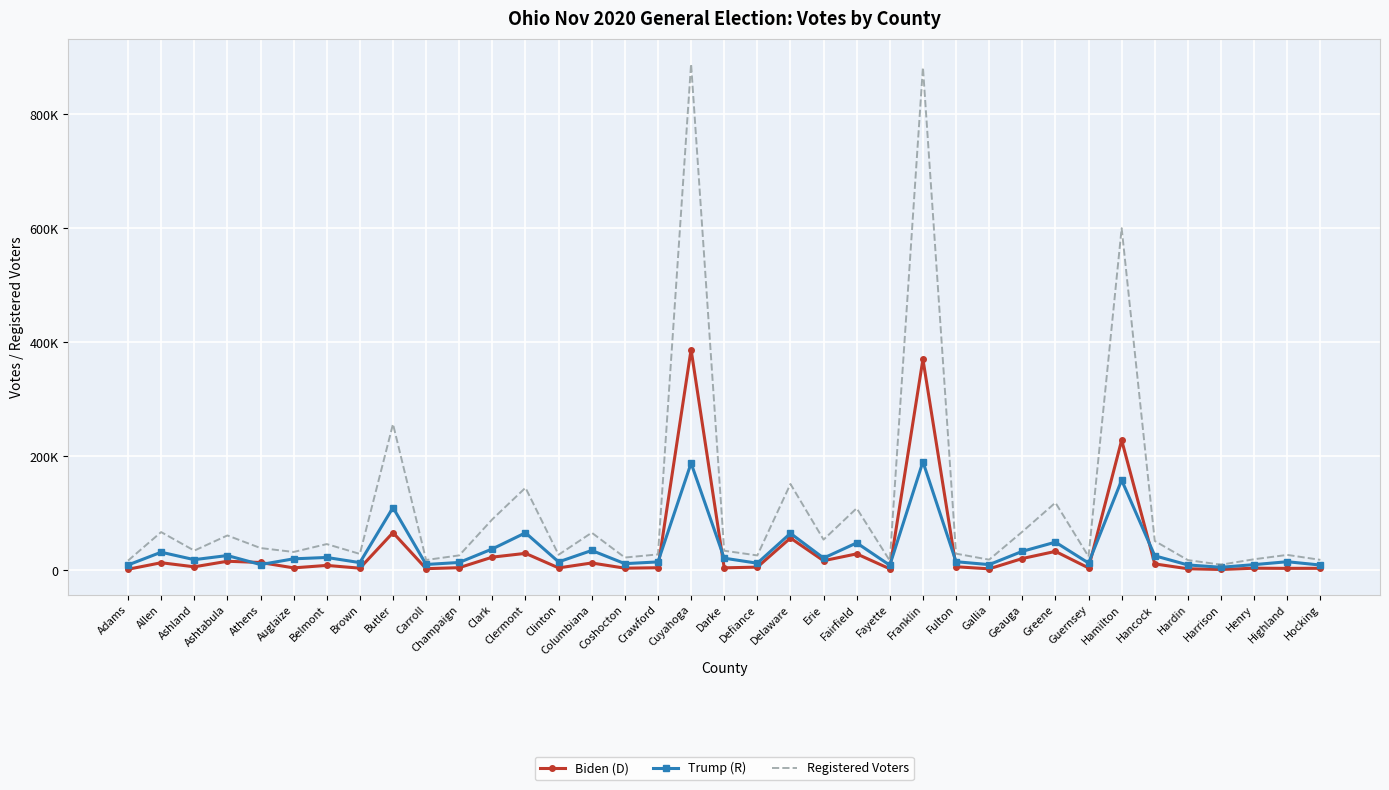

What is the sum of the Trump (R) values at Gallia and Clermont?

76390